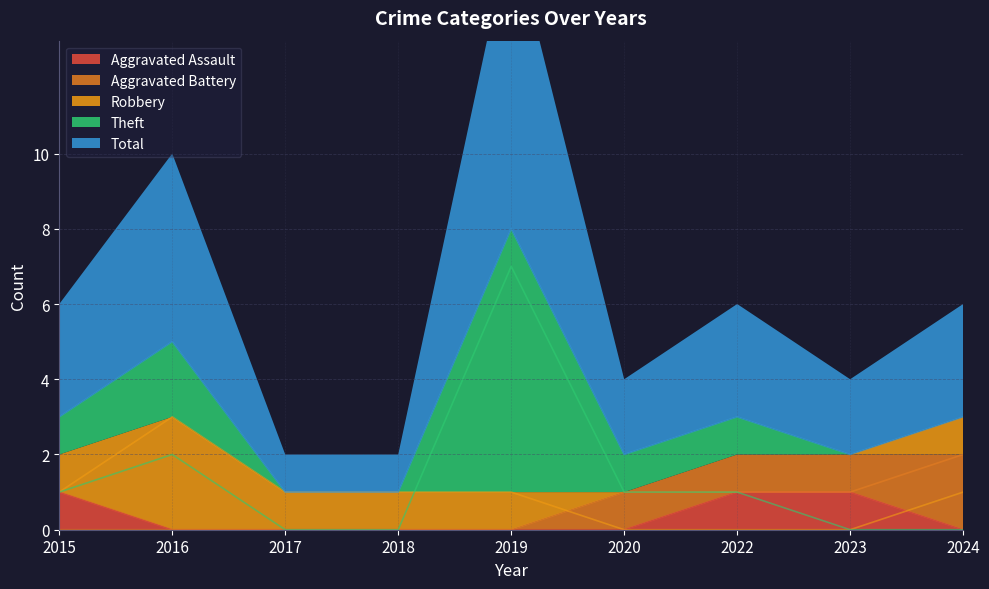

The Aggravated Assault series shows 0 at 2016. True or false?

True